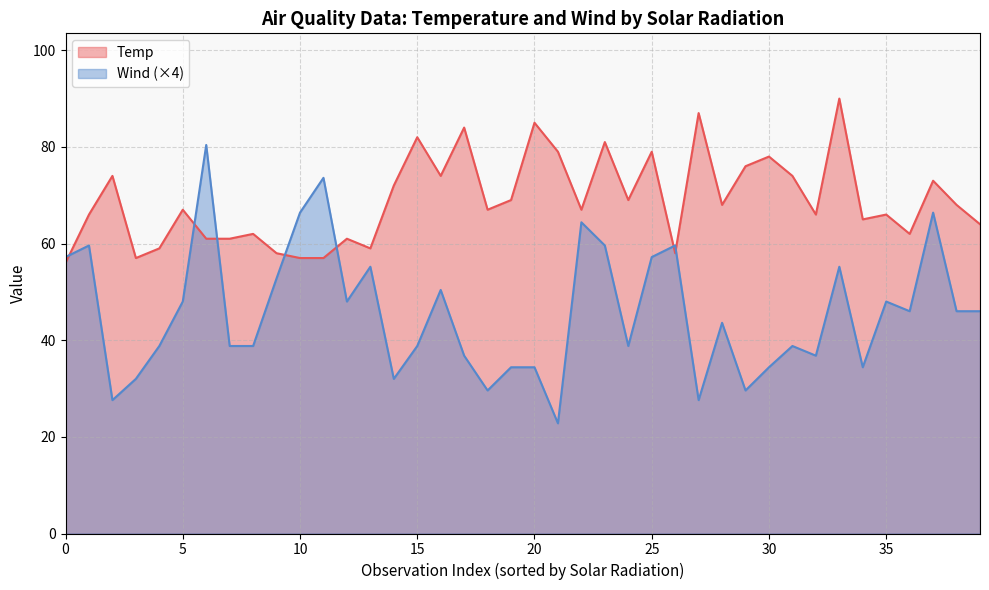

What value does the Temp series have at 10?

57.0